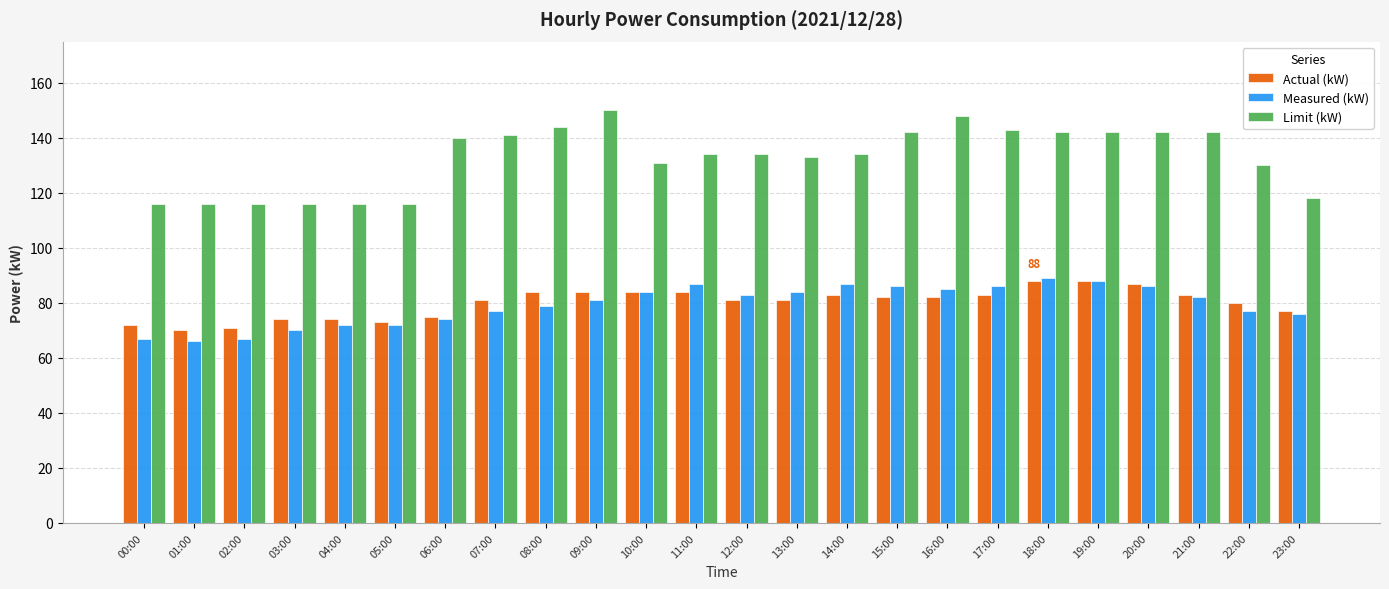

What is the difference between the maximum and minimum values in the Actual (kW) series?

18